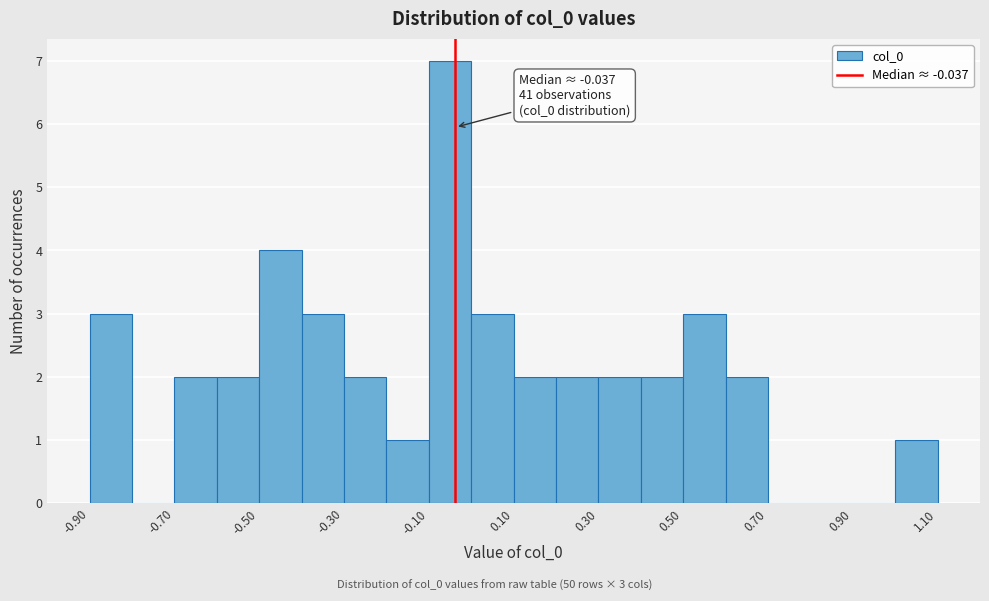

Which range on the x-axis has the tallest bar?

-0.1 to 0.0